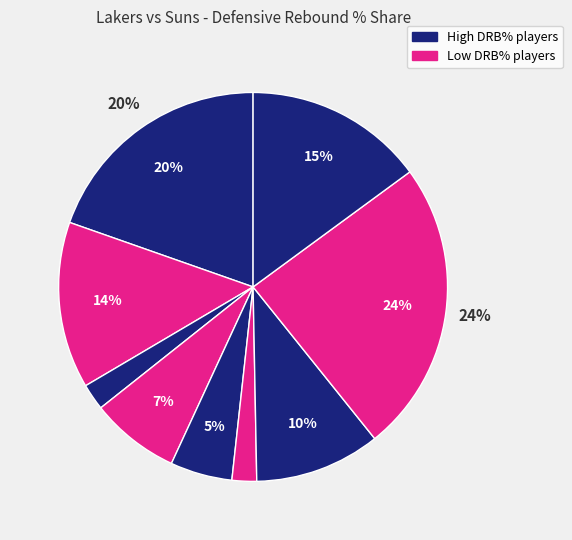

Count the number of slices in the pie.

9